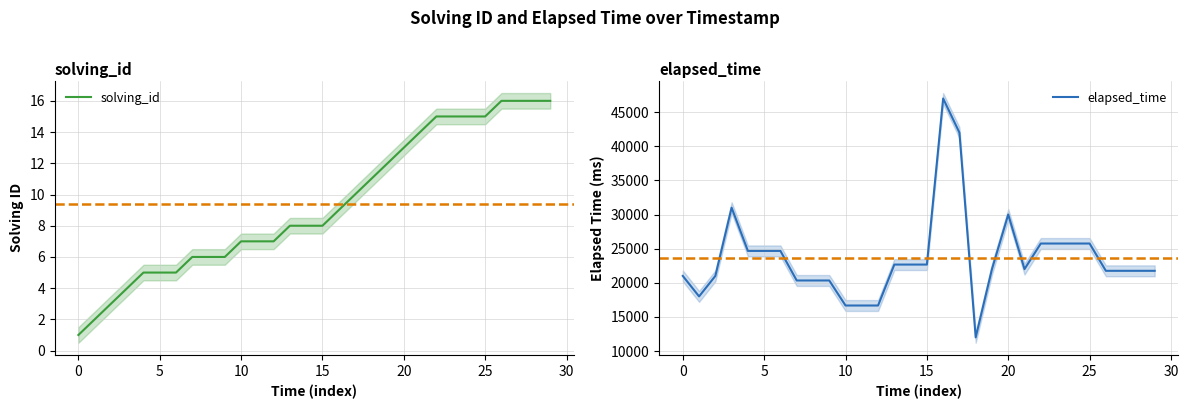

True or false: solving_id has a value of 3 at 5.

False